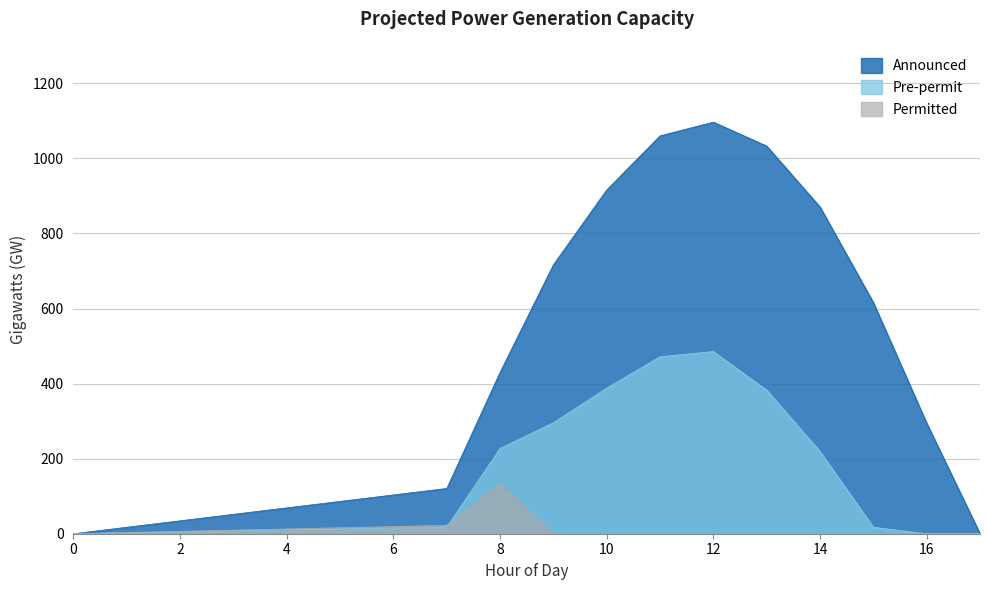

Is it true that row_0.0 equals 1060.3 at 11?

True